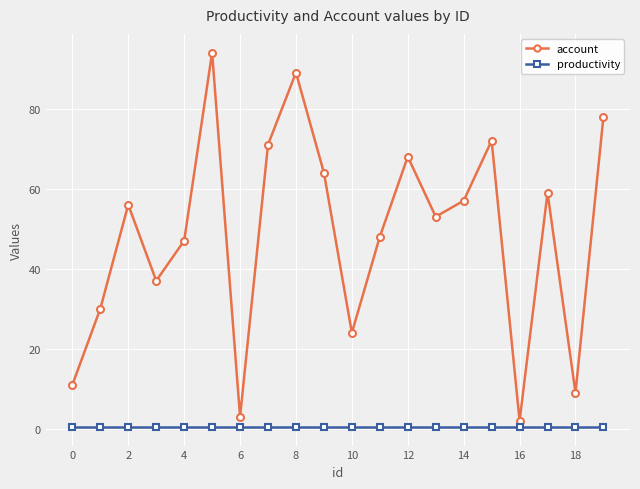

Reading right to left, transcribe all the data shown in this chart.

account: 78.0	9.0	59.0	2.0	72.0	57.0	53.0	68.0	48.0	24.0	64.0	89.0	71.0	3.0	94.0	47.0	37.0	56.0	30.0	11.0
productivity: 0.5	0.5	0.5	0.5	0.5	0.5	0.5	0.5	0.5	0.5	0.5	0.5	0.5	0.5	0.5	0.5	0.5	0.5	0.5	0.5